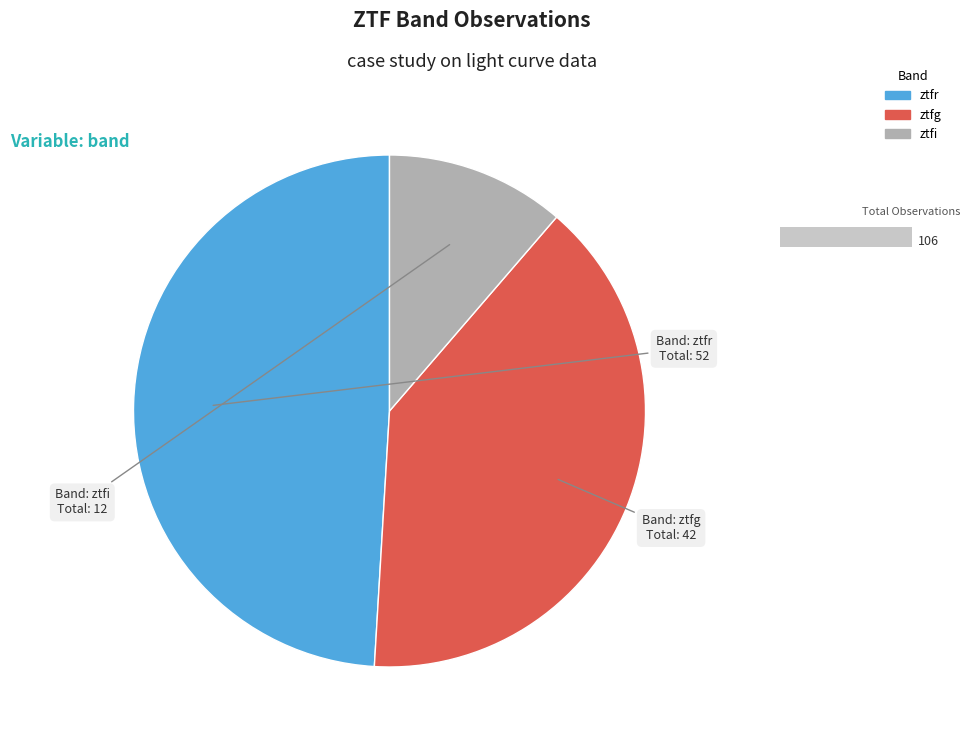

Count the number of slices in the pie.

3